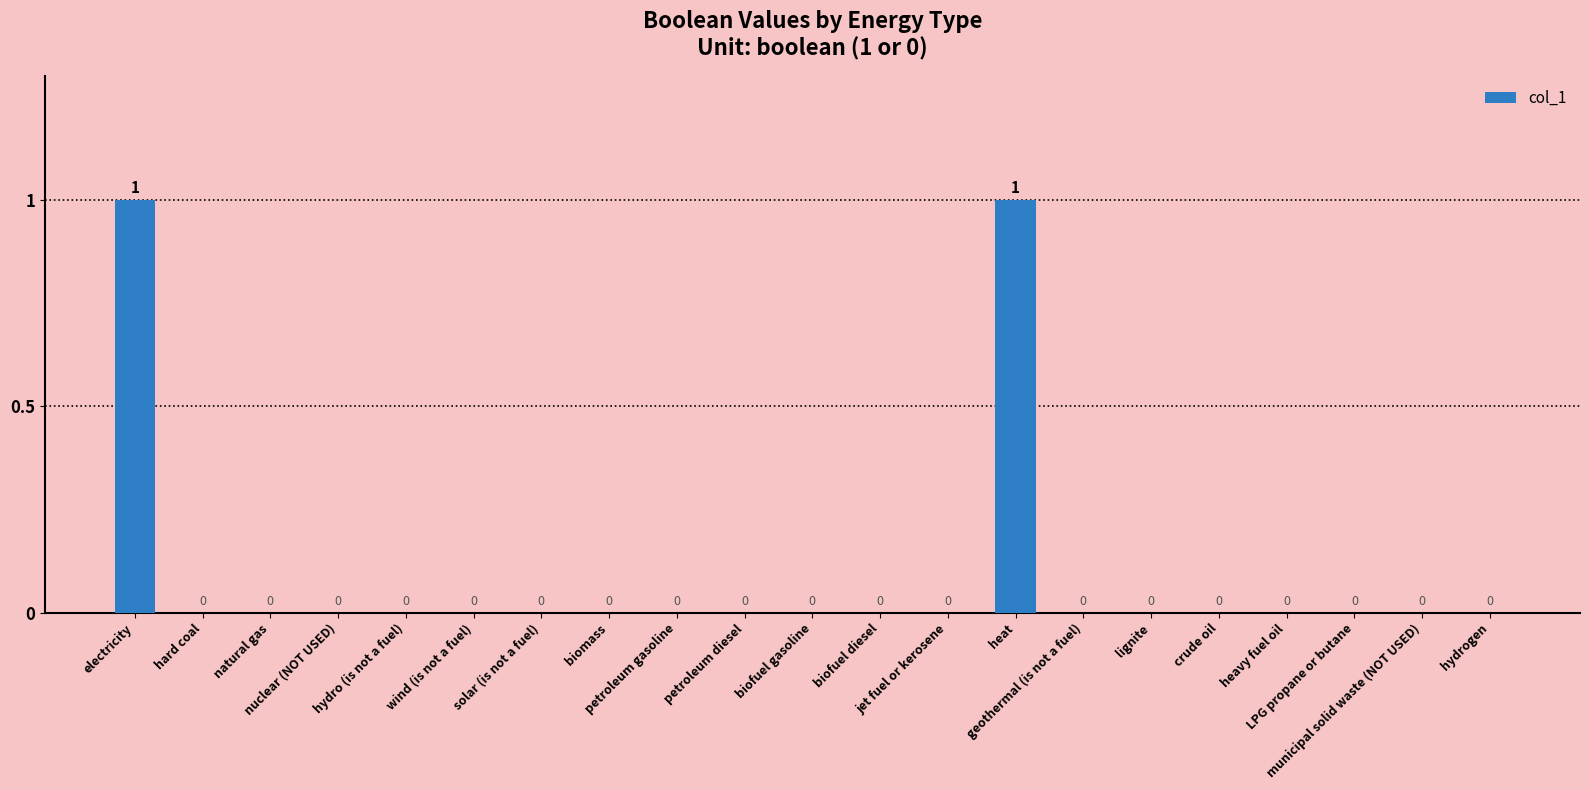

Is it true that the value at crude oil is -1?

False